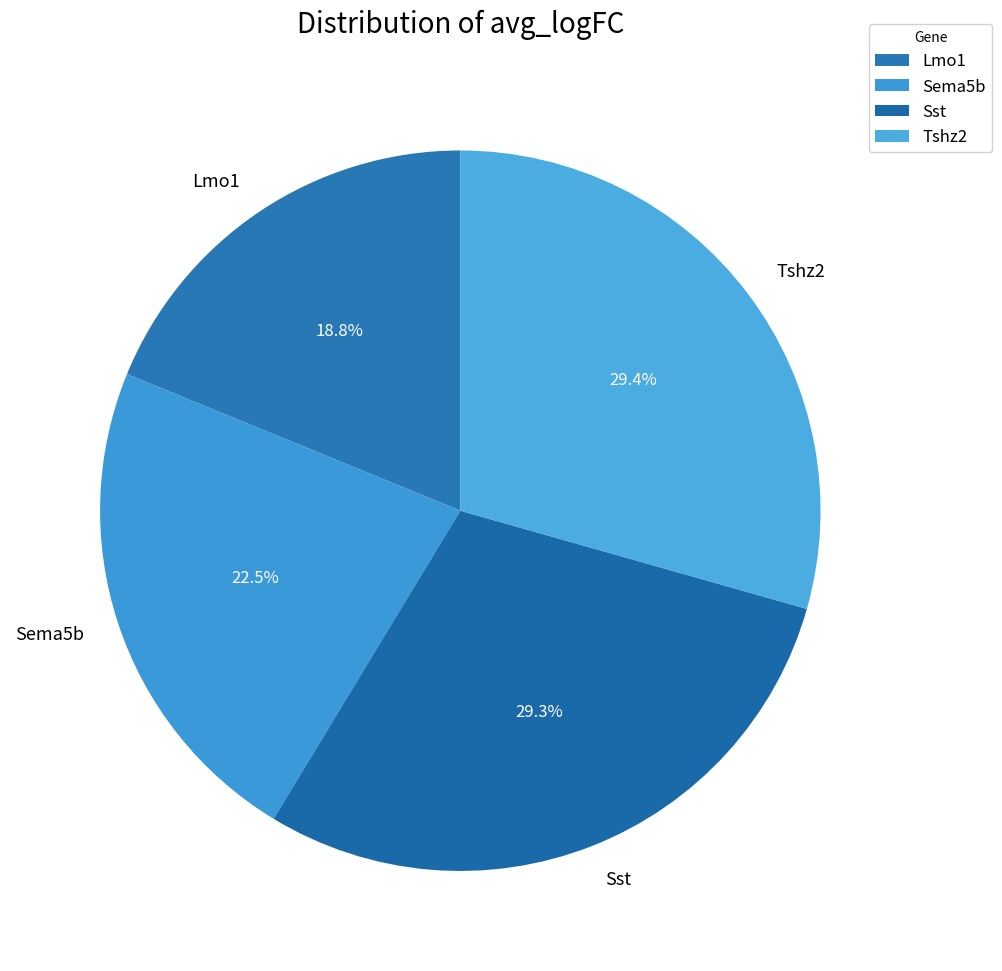

Do Sema5b and Lmo1 together represent more than half of the pie?

No